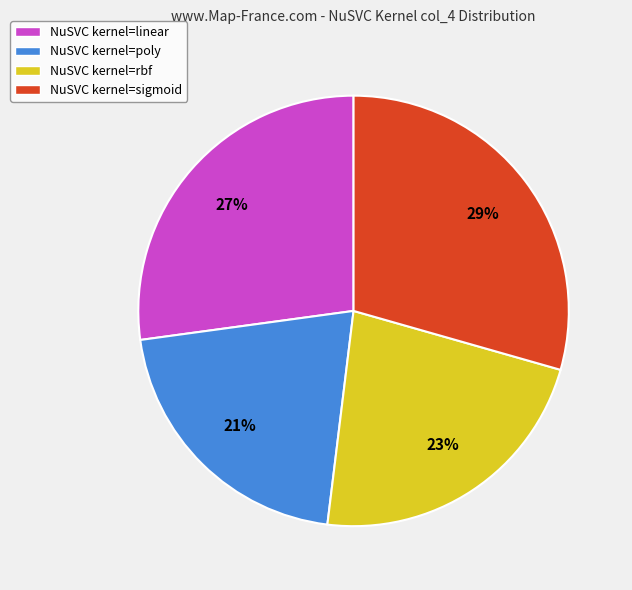

How many slices are in this pie chart?

4